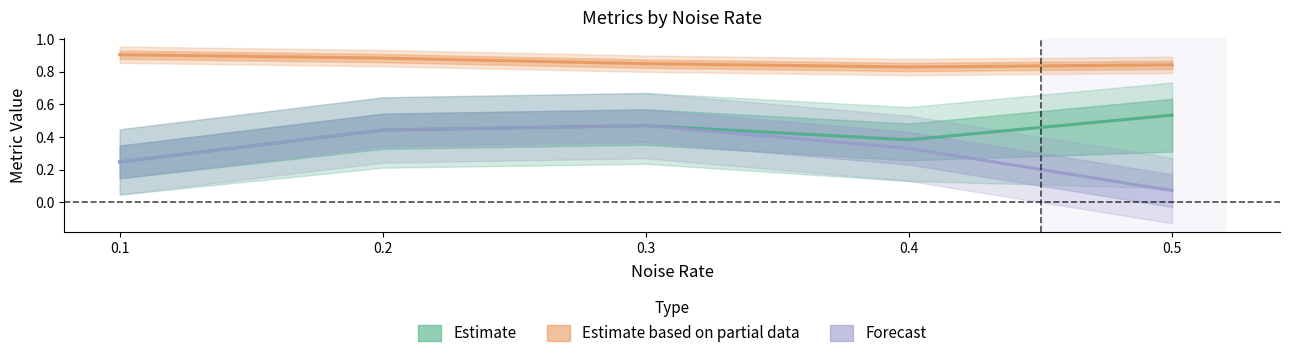

Where is Forecast nearest to the value 0?

0.5